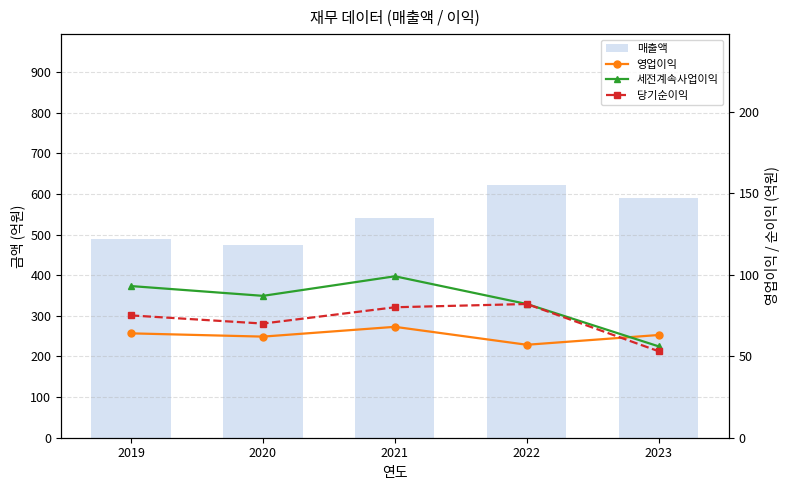

What is the value of the 영업이익 bar at the 3rd from the left?

68